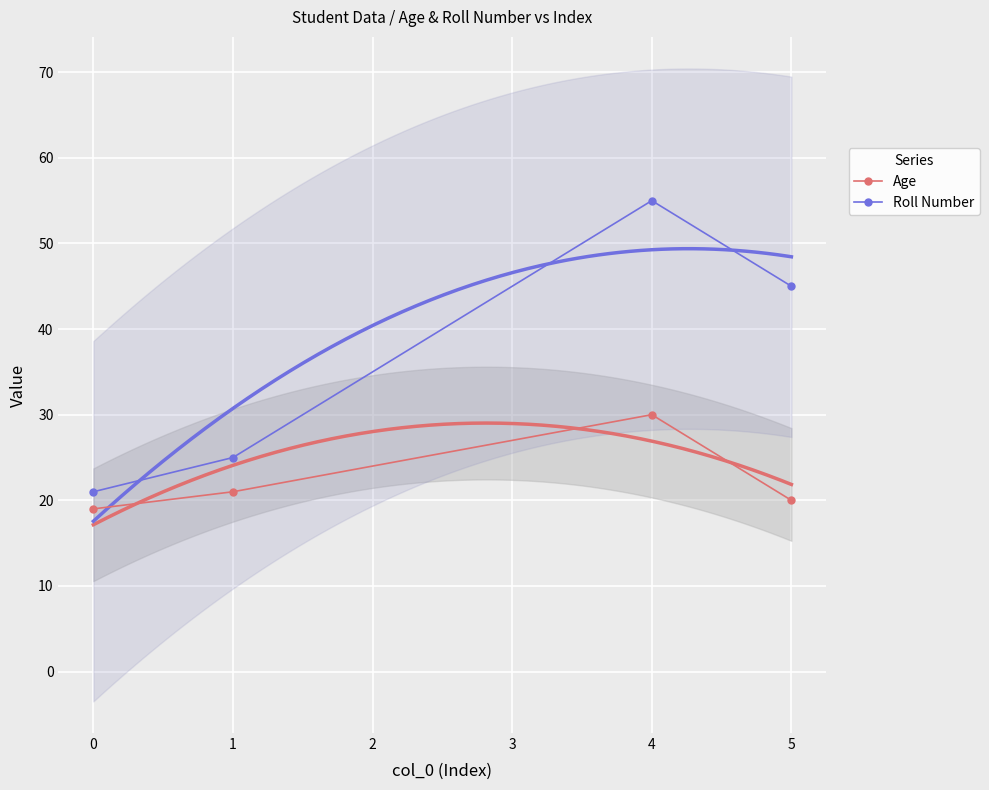

At how many categories does at least one series exceed 53?

1